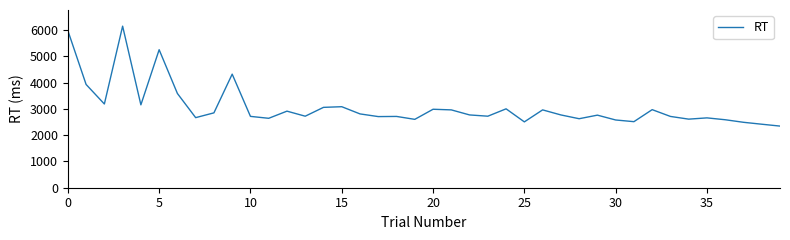

Does the chart display data point markers on the line(s)?

No